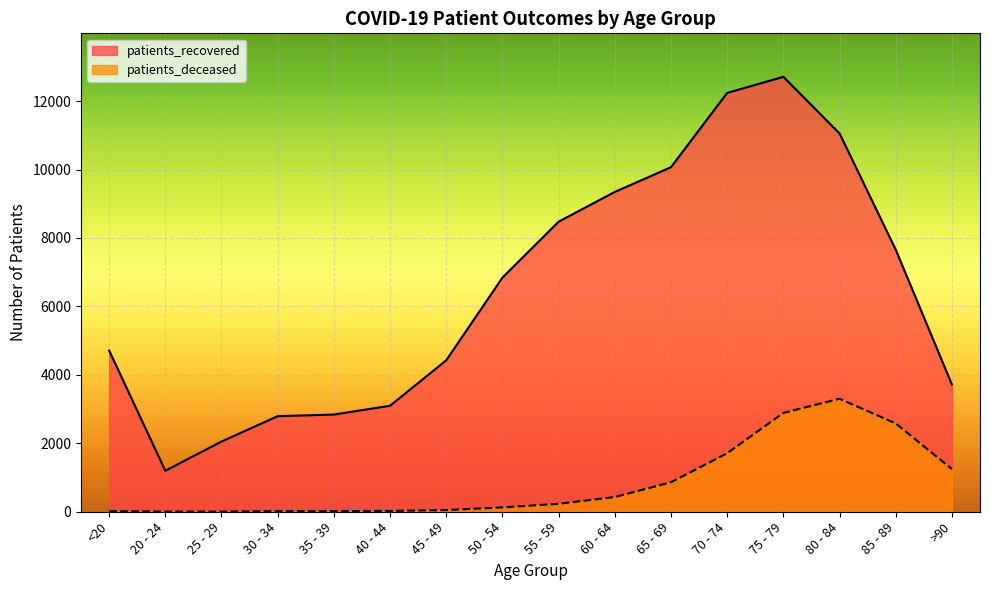

True or false: patients_recovered has more than 1 interior local peaks.

False